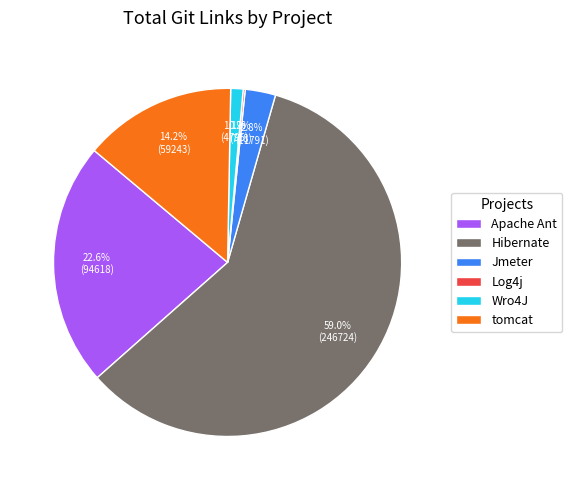

Which category has the biggest portion of the pie?

Hibernate